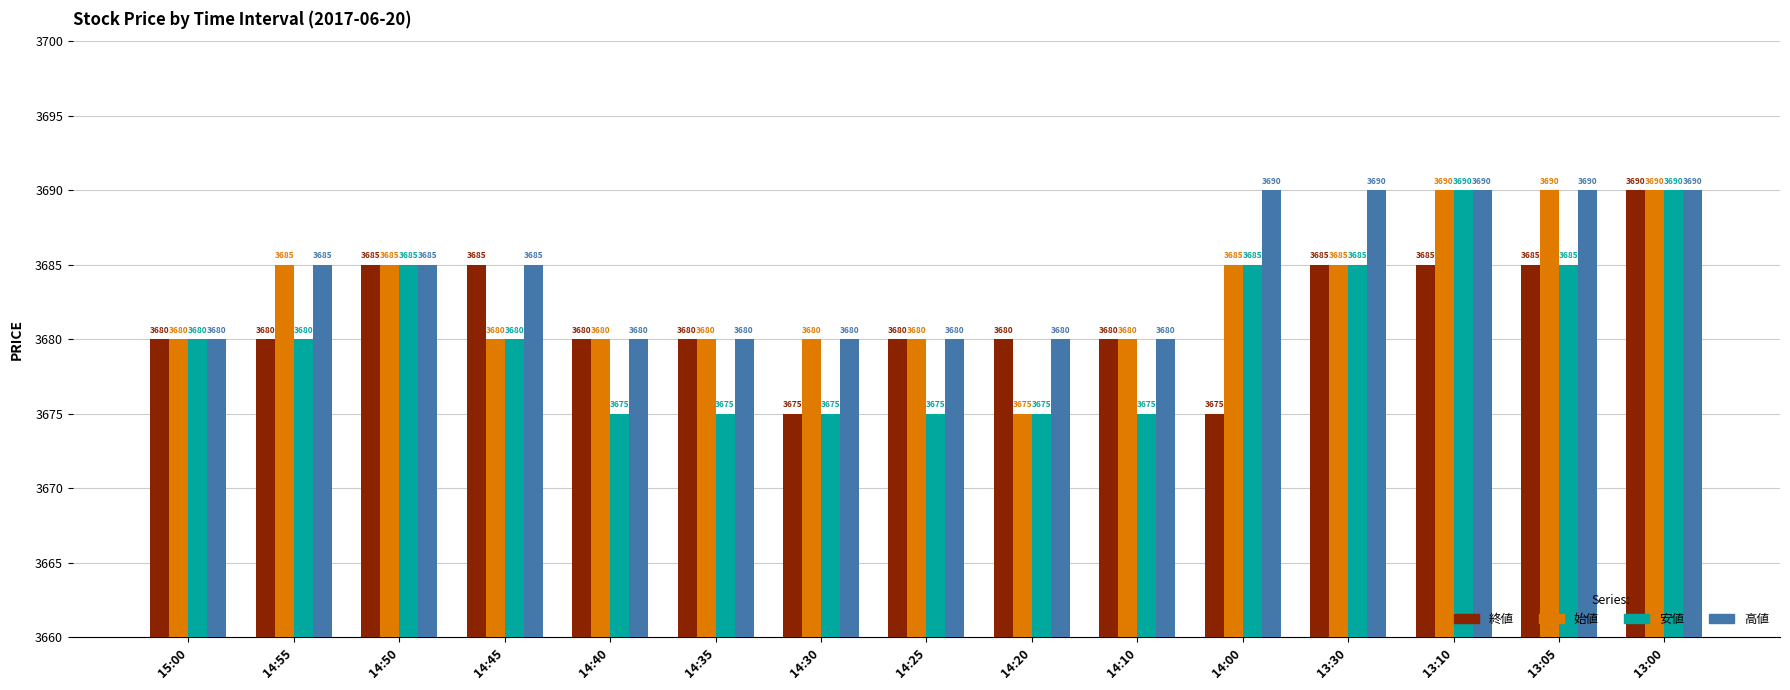

How many values in the 始値 series are below 3680?

1